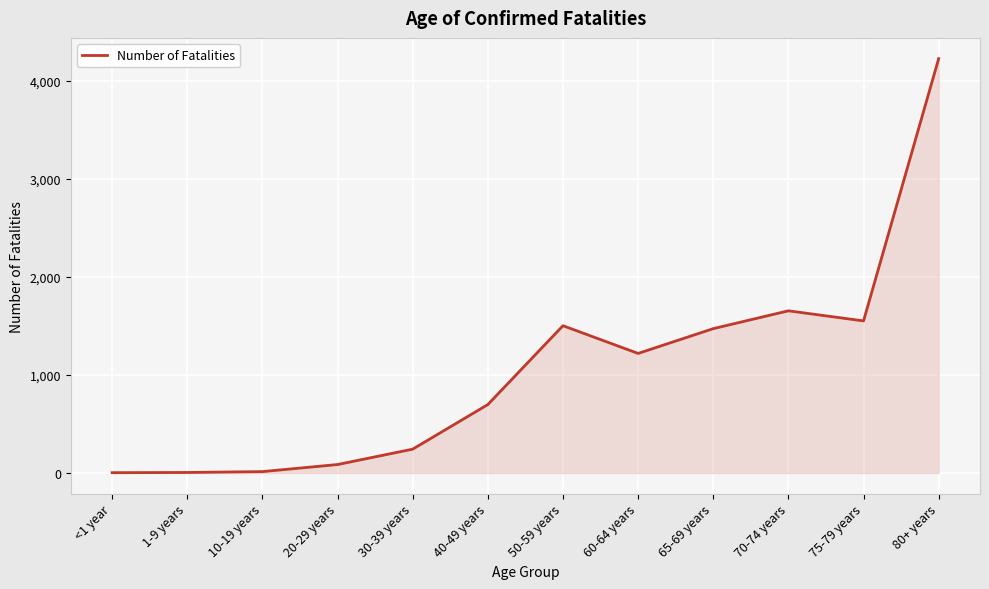

Which label corresponds to the largest value in the chart?

80+ years